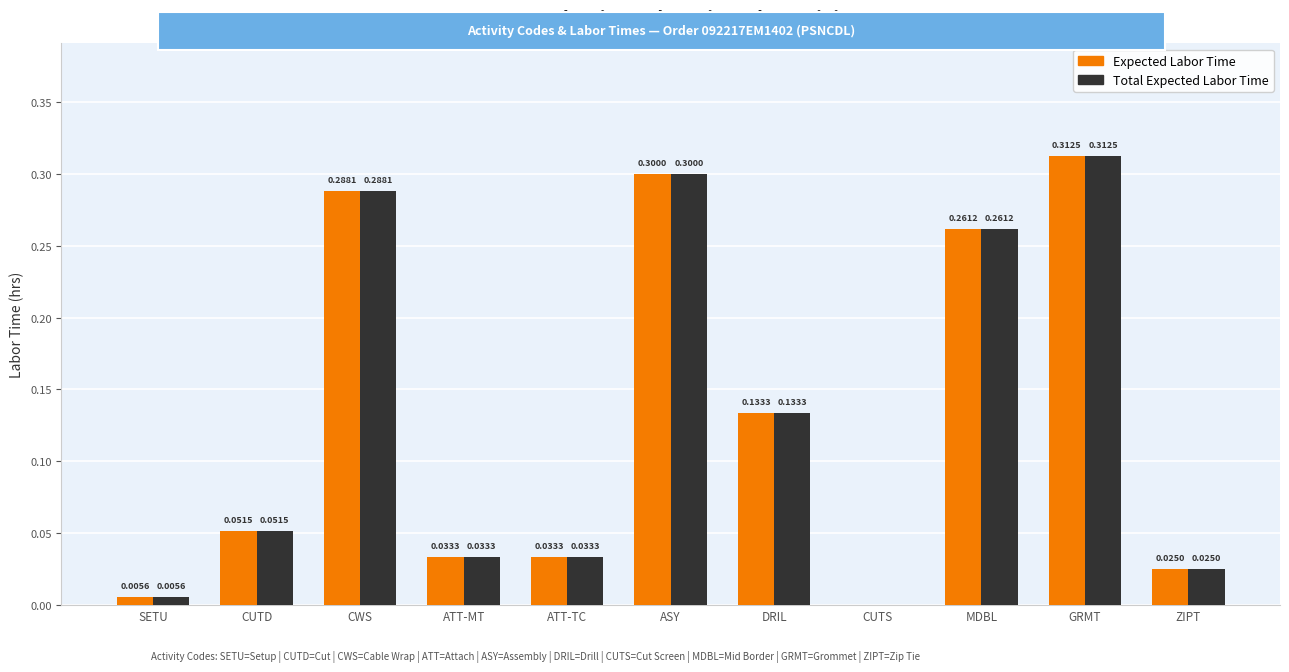

Where is Expected Labor Time nearest to the value 0?

CUTS